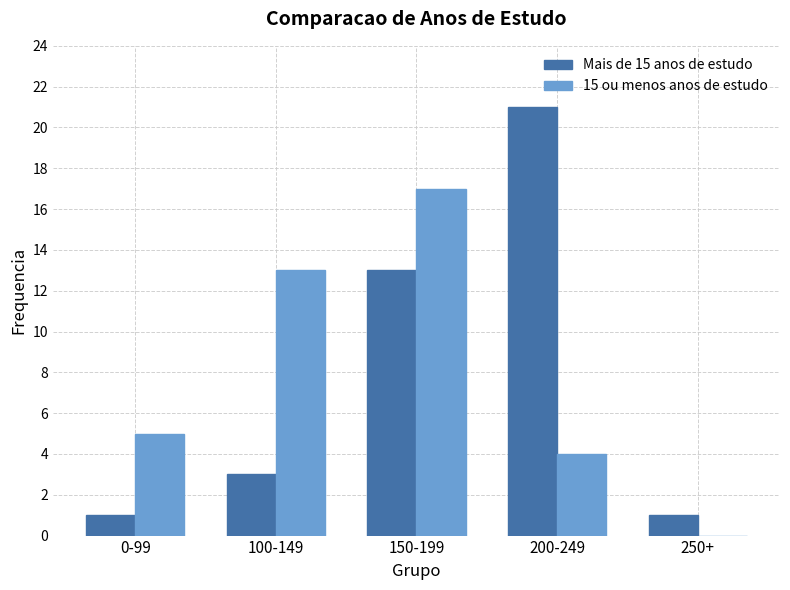

What is the total value across all series at 100-149?

16